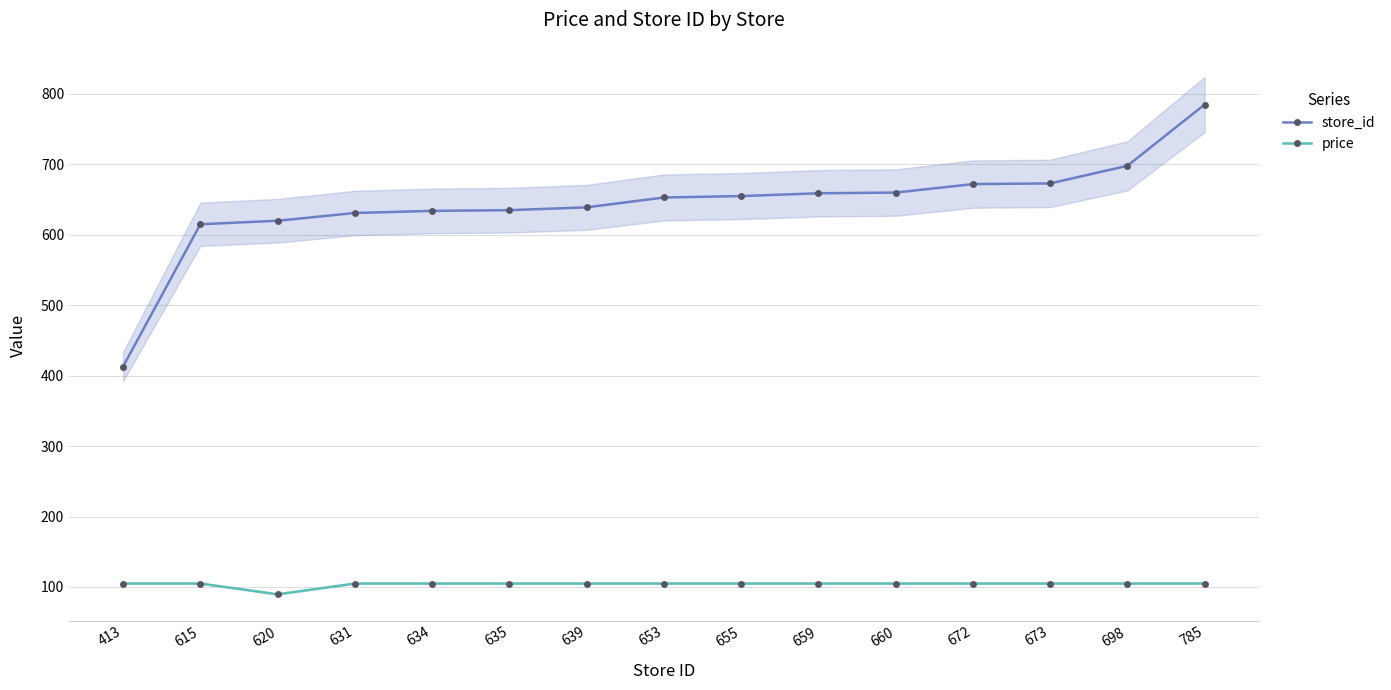

Does the chart have visible grid lines?

Yes